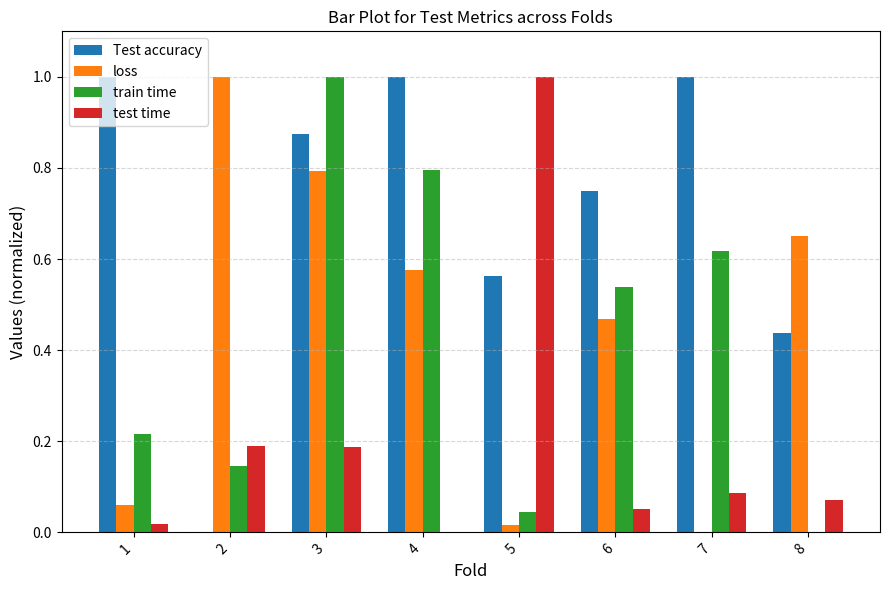

Is it true that loss equals 1.0 at 2?

True